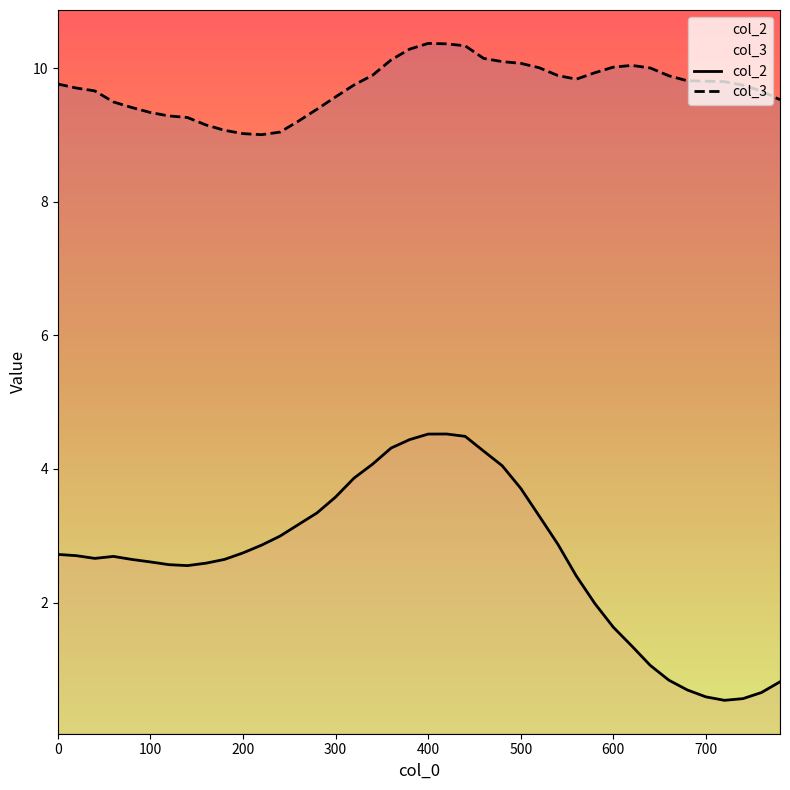

True or false: col_2 and col_3 intersect in this chart.

False